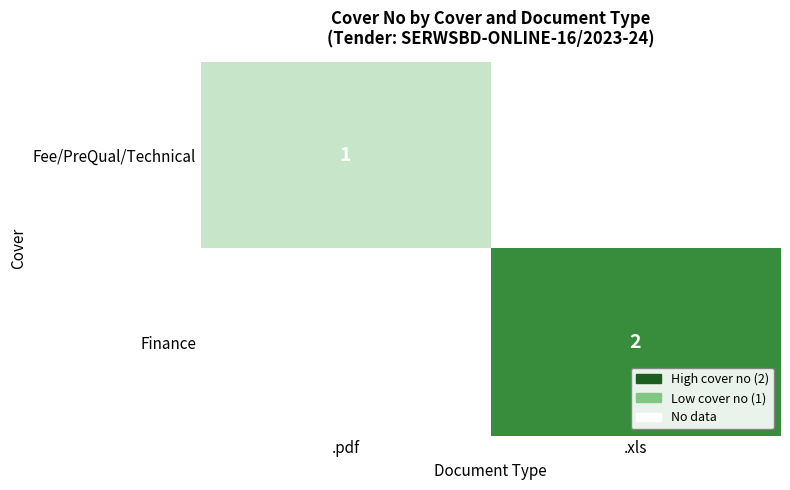

The Finance series shows 3 at .xls. True or false?

False